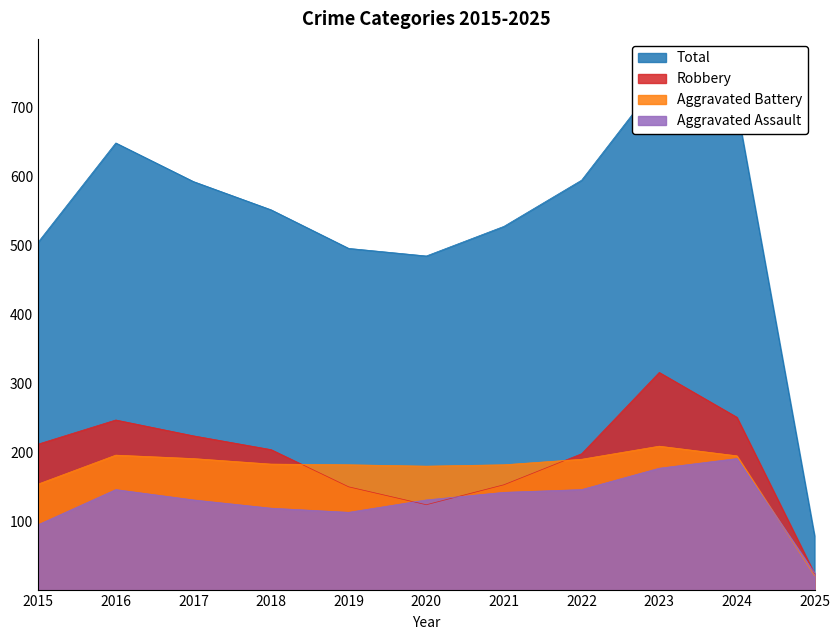

What is the approximate value of Aggravated Assault at 2015, to the nearest 50?

100